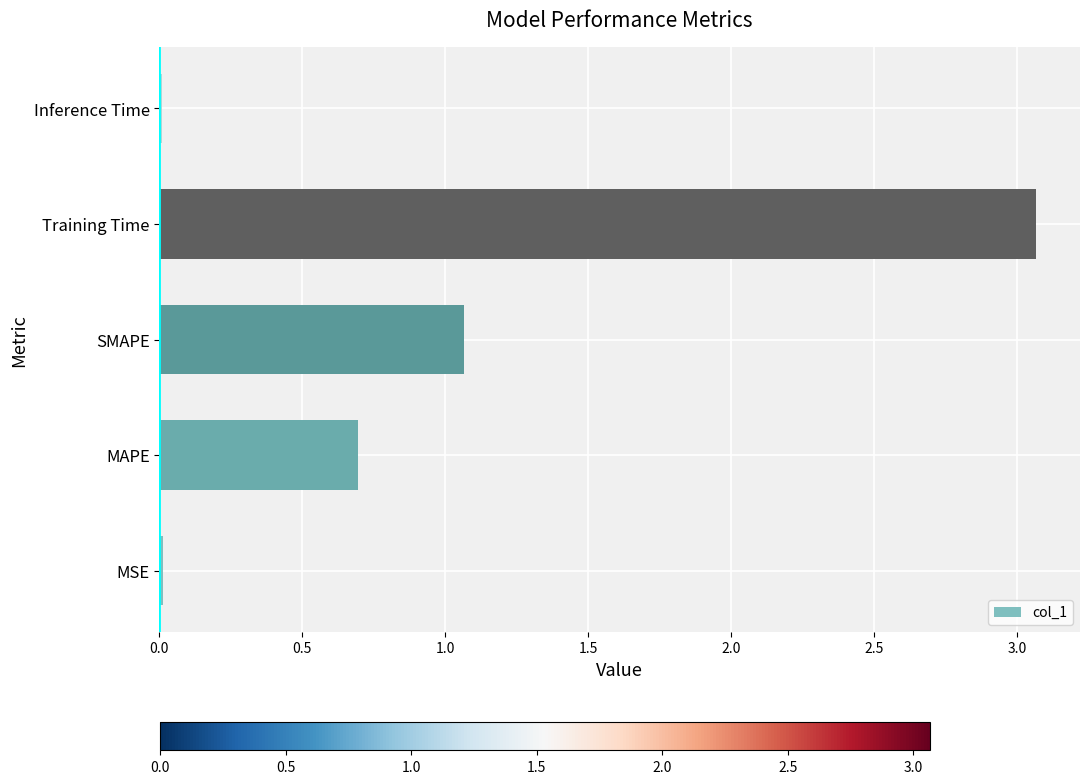

What is the approximate value at MAPE?

0.7